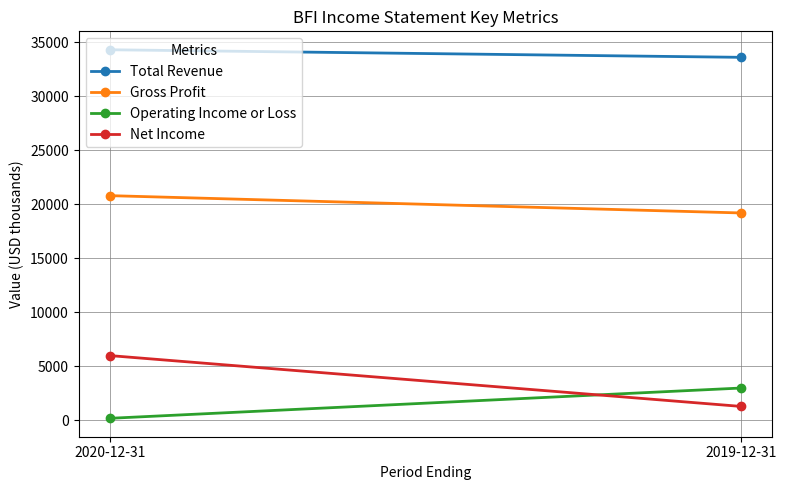

What is the average value of the Total Revenue series?

33950